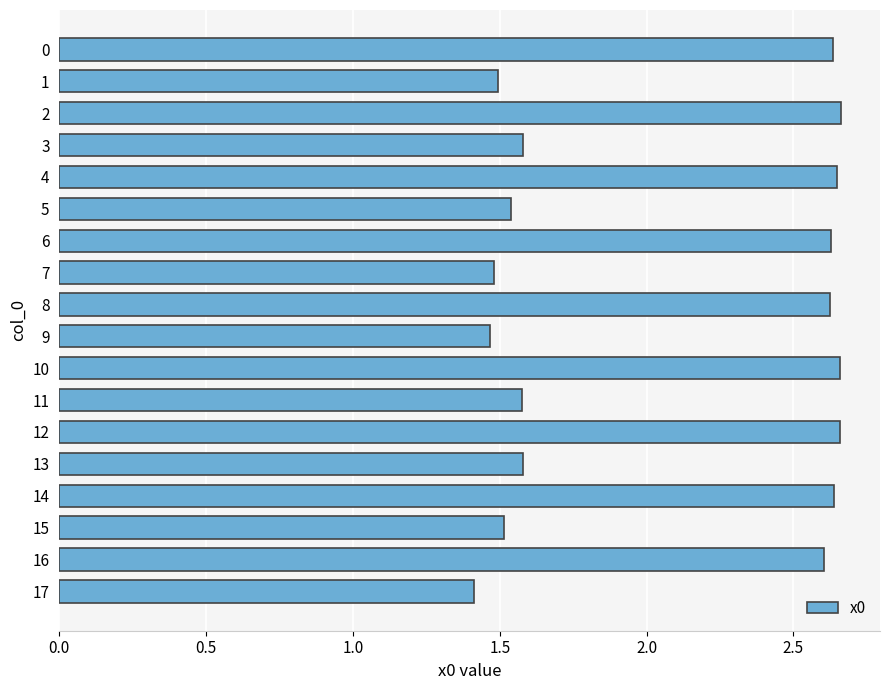

What is the change in value from 2 to 7?

-1.2